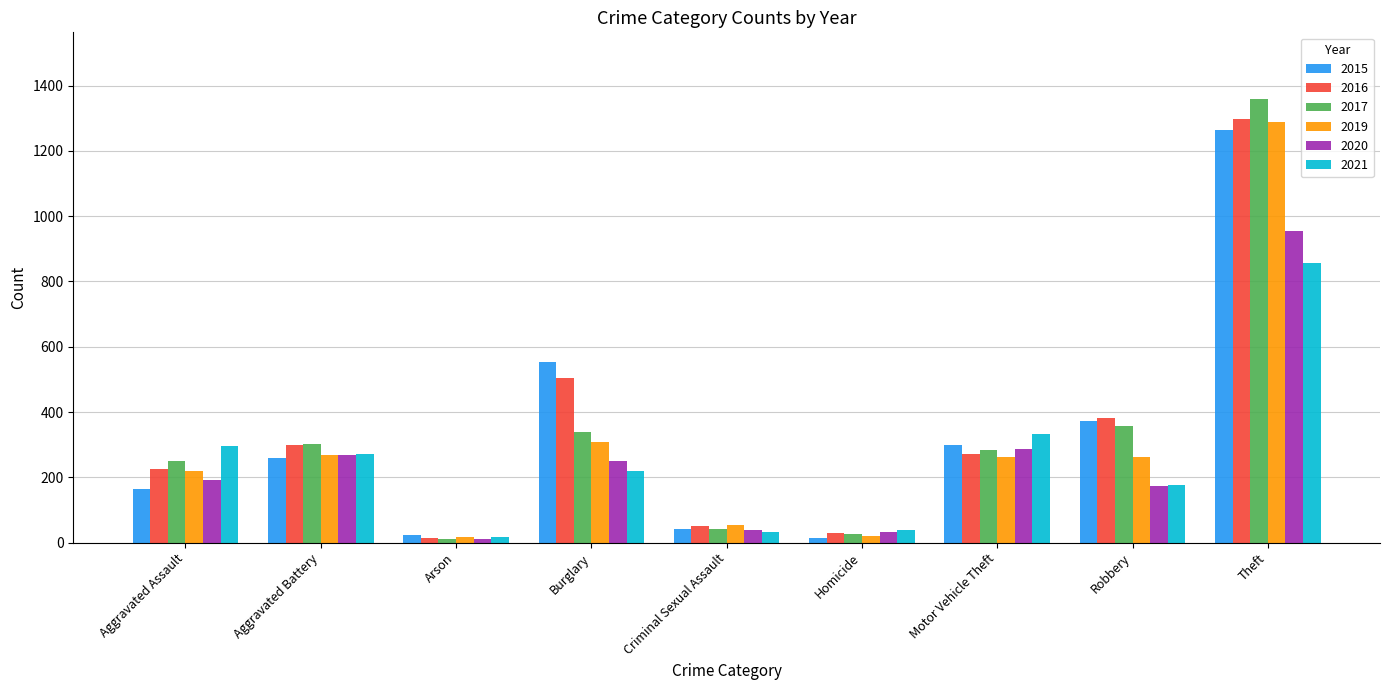

At which category is the sum across all series the highest?

Theft